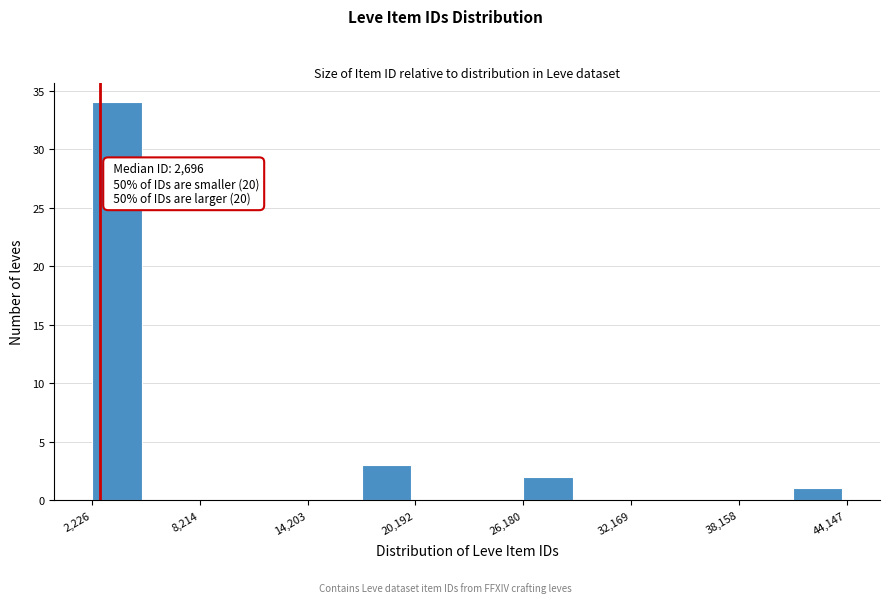

Read against the x-axis, roughly where is the centre of the tallest bar?

4000